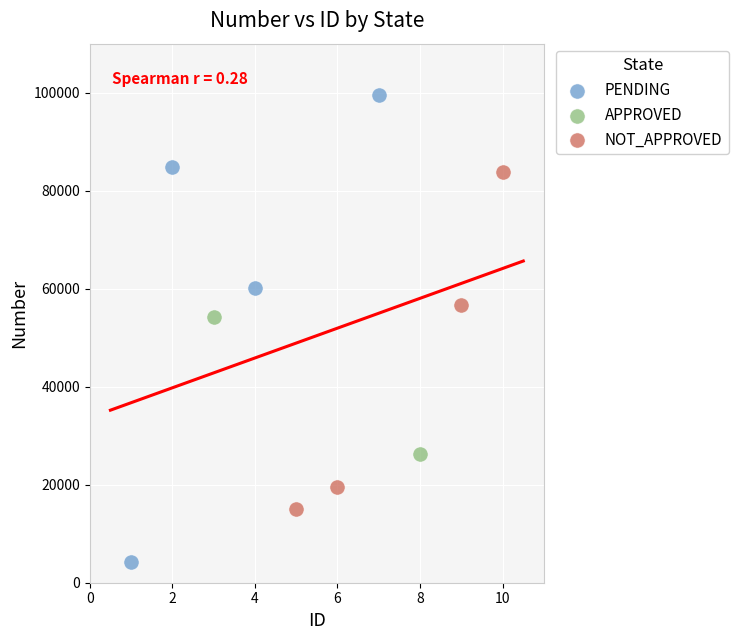

What are all the series names shown in the legend?

PENDING, APPROVED, NOT_APPROVED